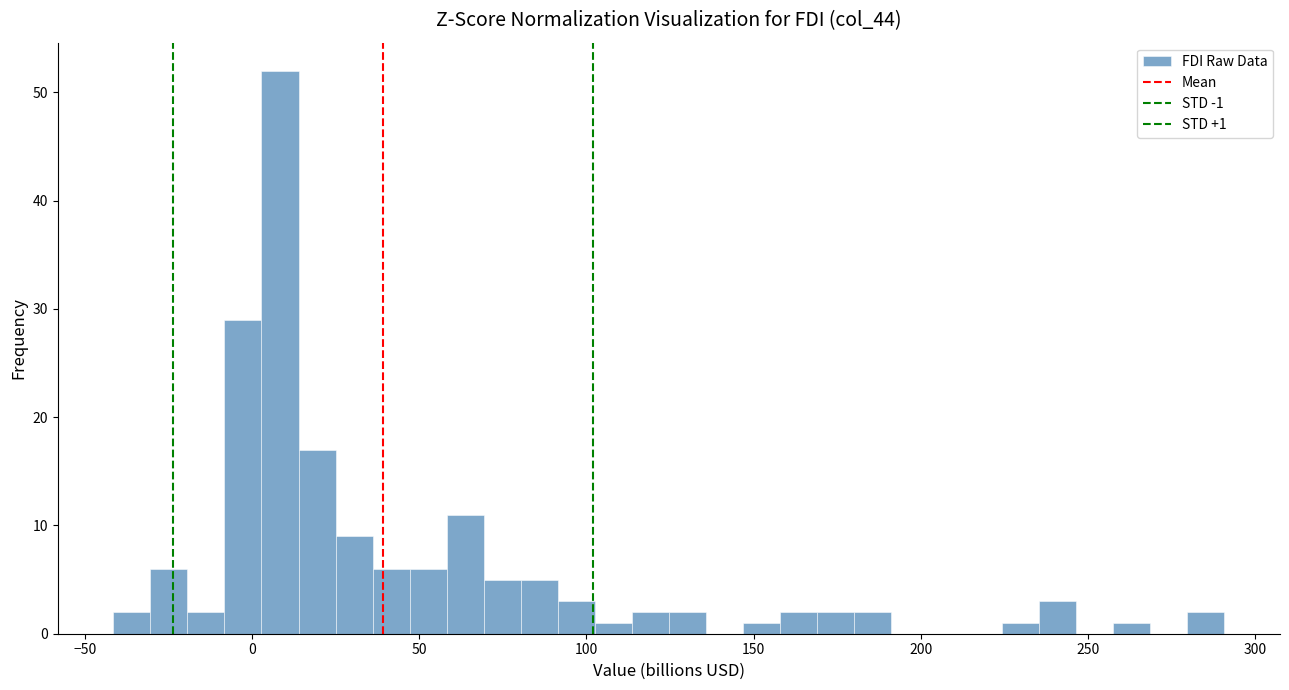

Around what value on the x-axis is the tallest bar? Give the approximate position of its centre, as read against the axis.

10